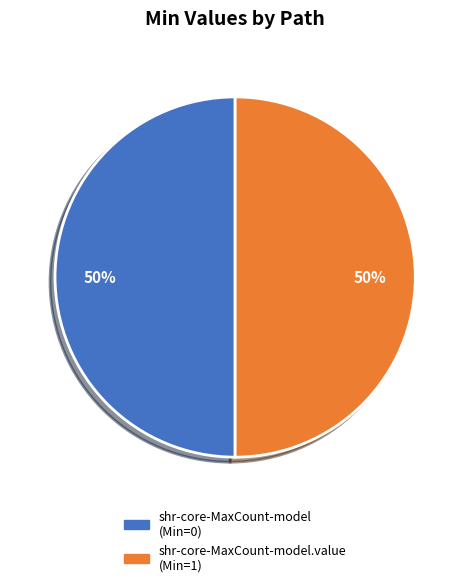

How many slices are in this pie chart?

2